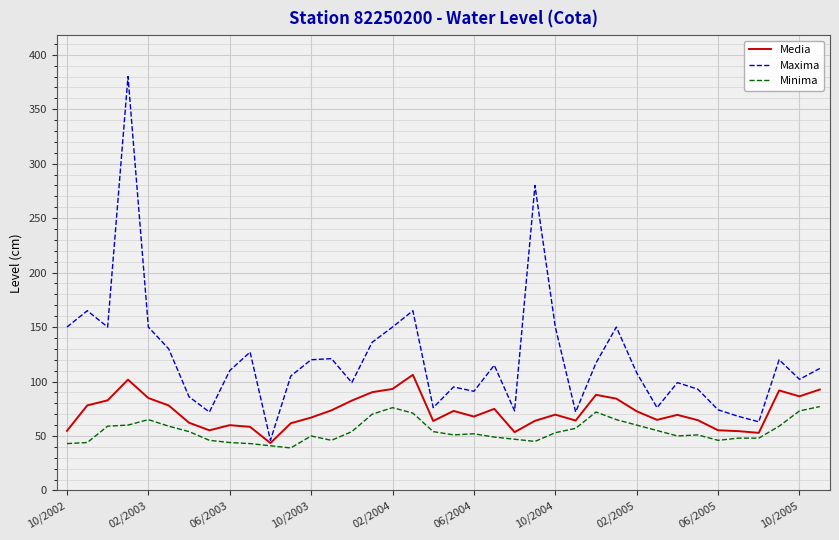

What is the minimum value shown in the chart?

39.0